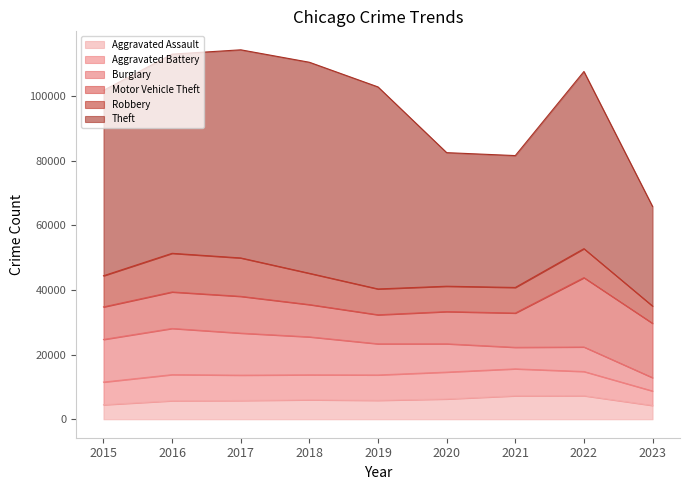

What is the sum of the Robbery values at 2023 and 2020?

13200